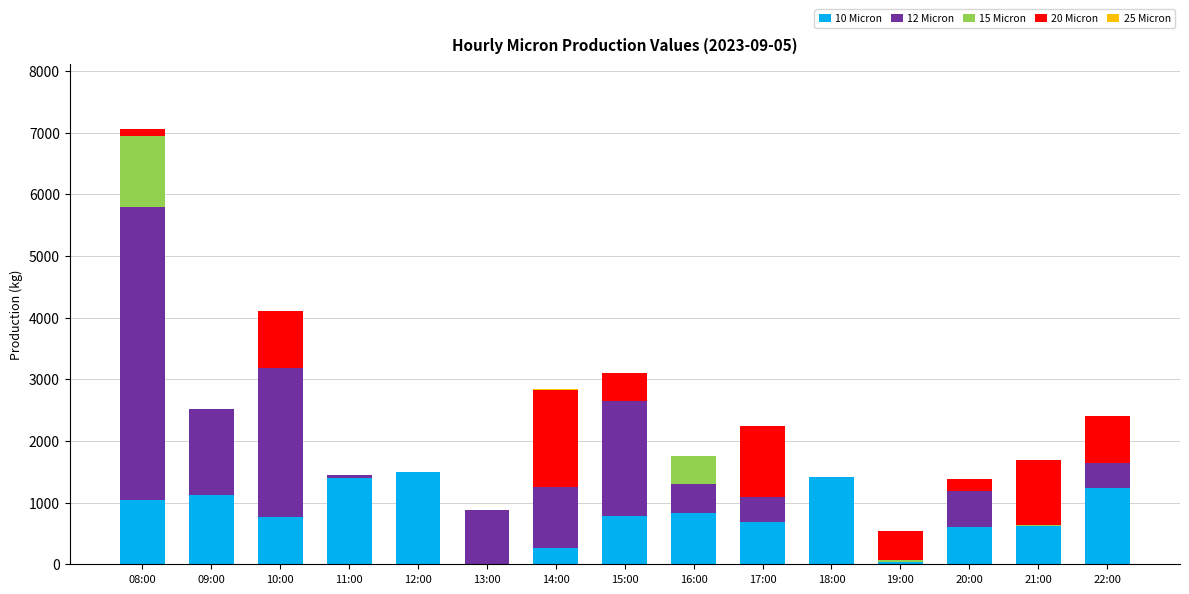

The 10 Micron series shows 38.1 at 19:00. True or false?

True